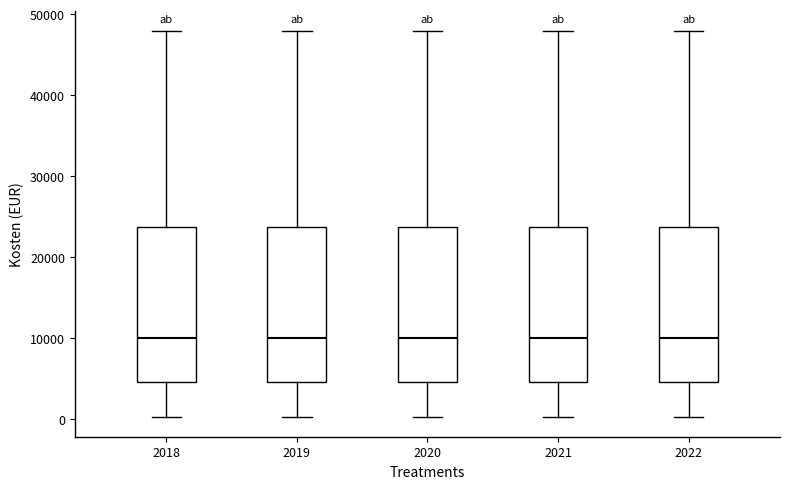

Where does the lower whisker of the box at x = 2022 end on the y-axis? The values are not printed on the chart, so give them approximately, as read against the axis.

0